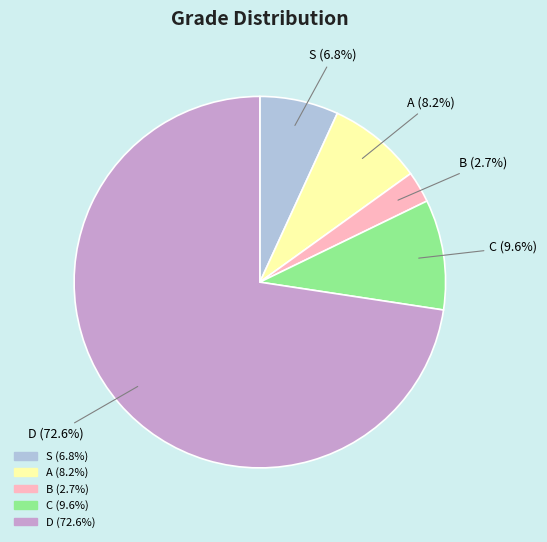

What is the smallest slice in the pie chart?

B